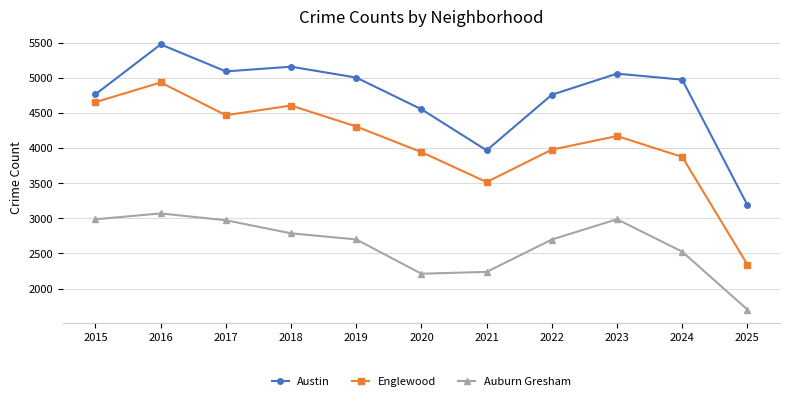

Between 2023 and 2024, which series saw the biggest shift?

Auburn Gresham